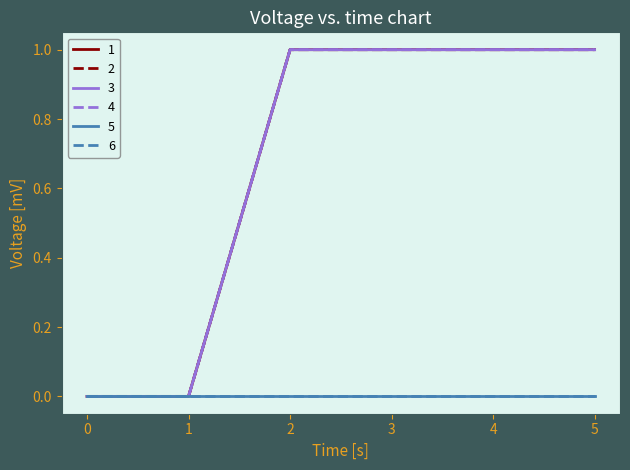

Rank the categories by 4 value from lowest to highest.

0, 1, 2, 3, 4, 5